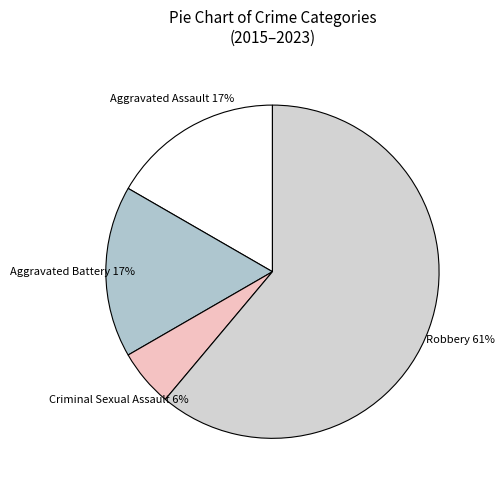

To the nearest percent, what percentage of the pie is Aggravated Battery?

17%